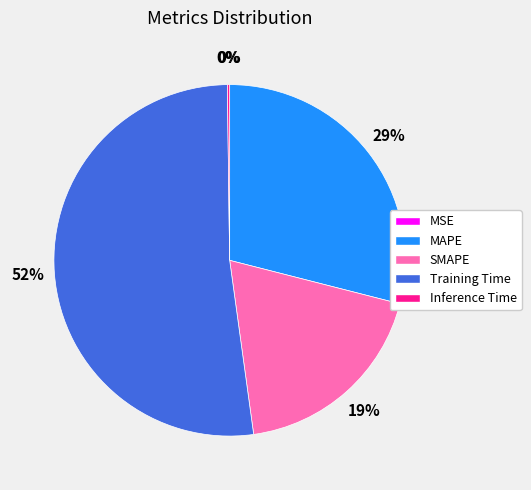

To the nearest percent, what percentage of the pie is Training Time?

52%